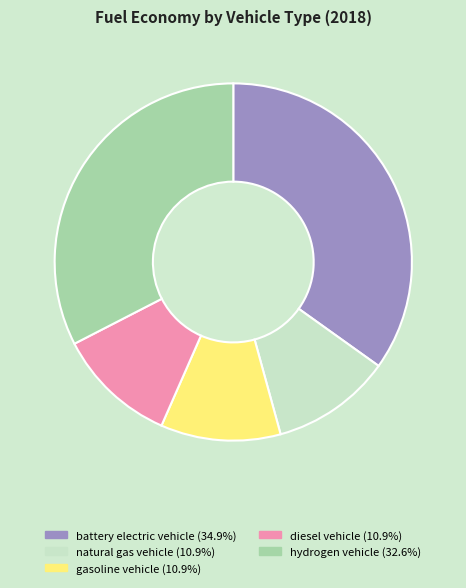

Which slice is the largest?

battery electric vehicle